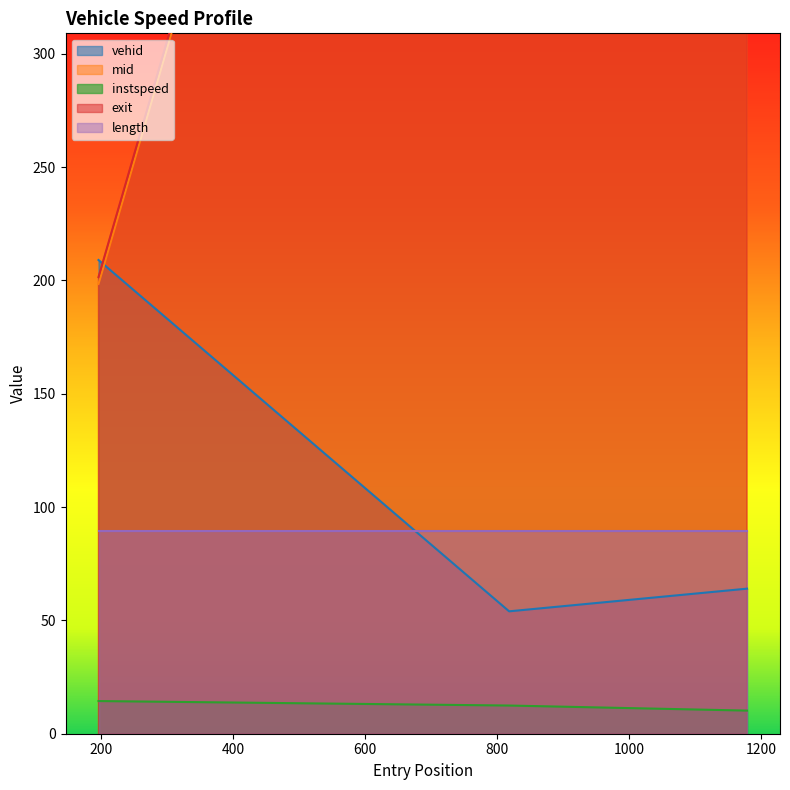

Which series has the largest total across all categories?

exit